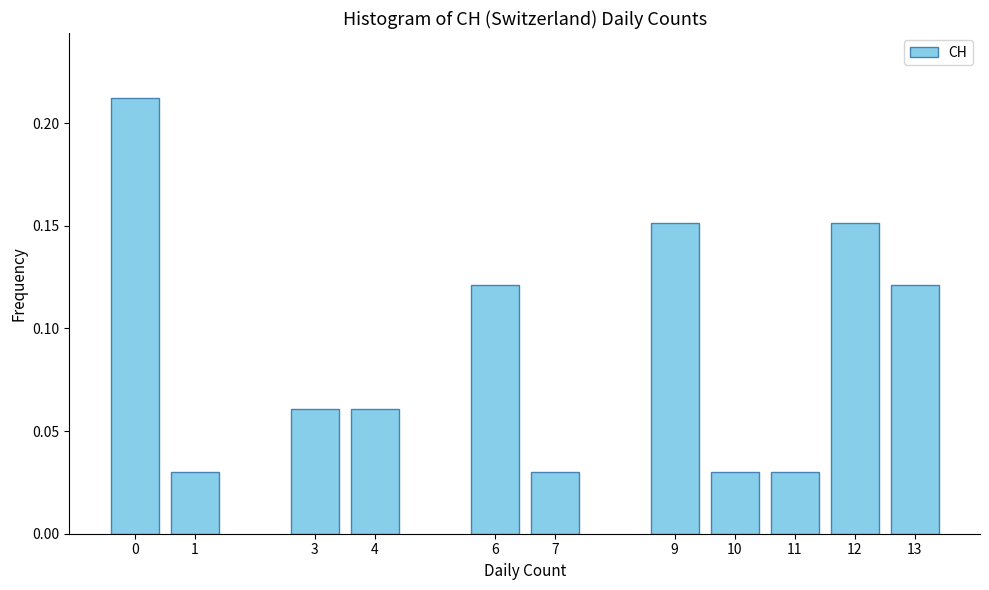

How many values are between 0 and 1?

11